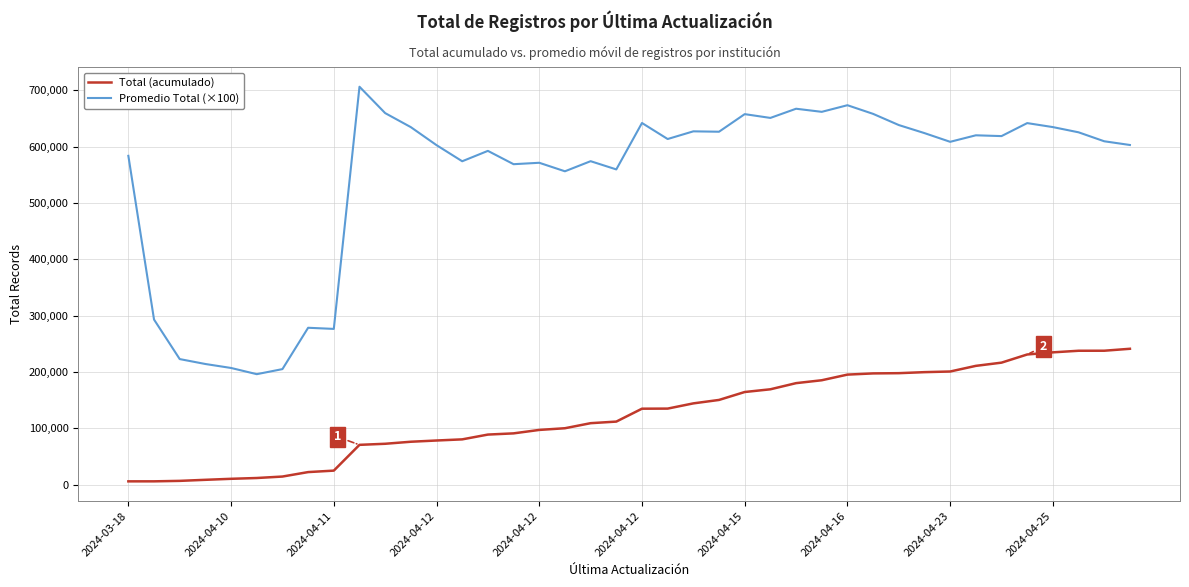

List the series in order of their peak value, highest first.

Promedio Total (×100), Total (acumulado)